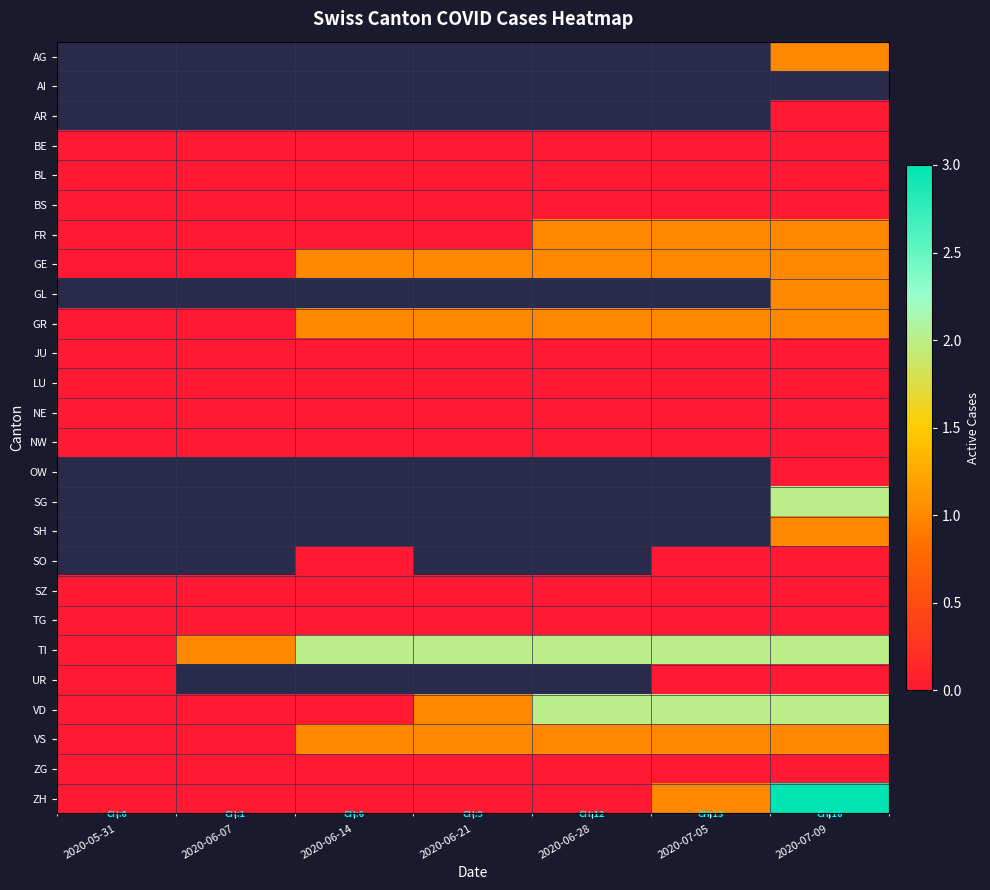

How many data points does each series have?

7